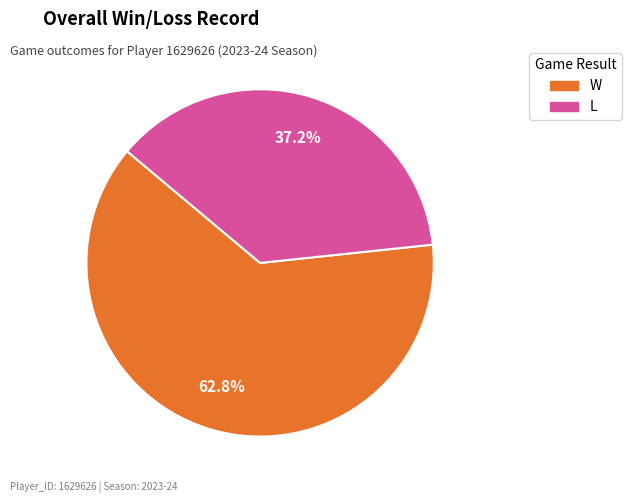

To the nearest percent, what is the combined percentage of L and W?

100%